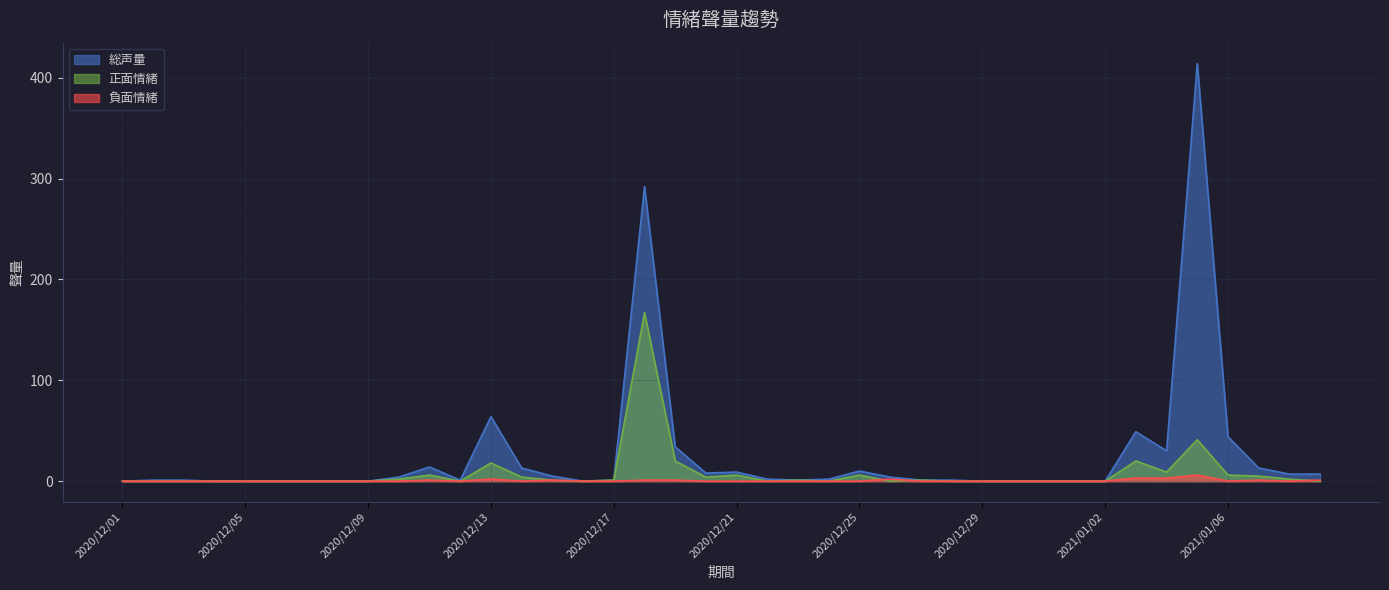

What position from the left is 2020/12/26?

26